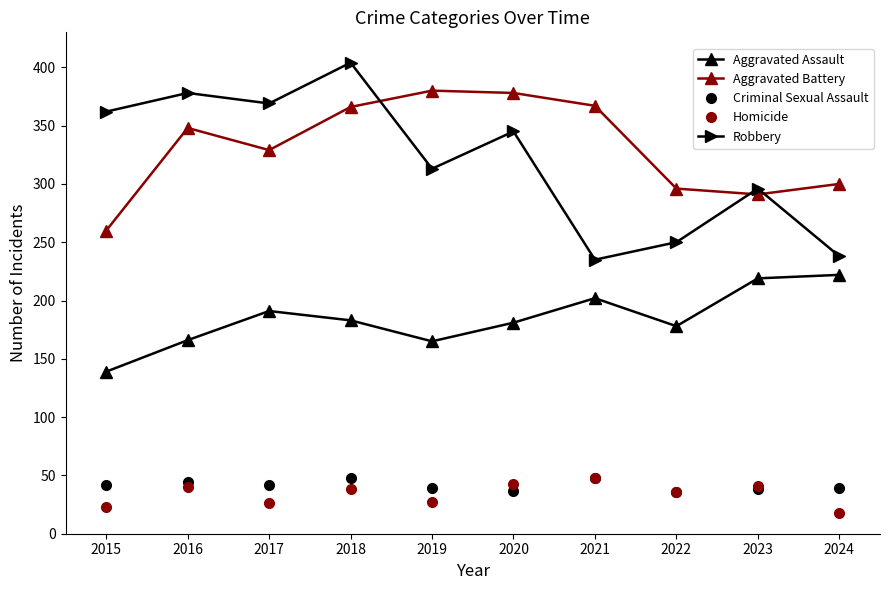

What is the value of the Robbery point at the 3rd from the left?

369